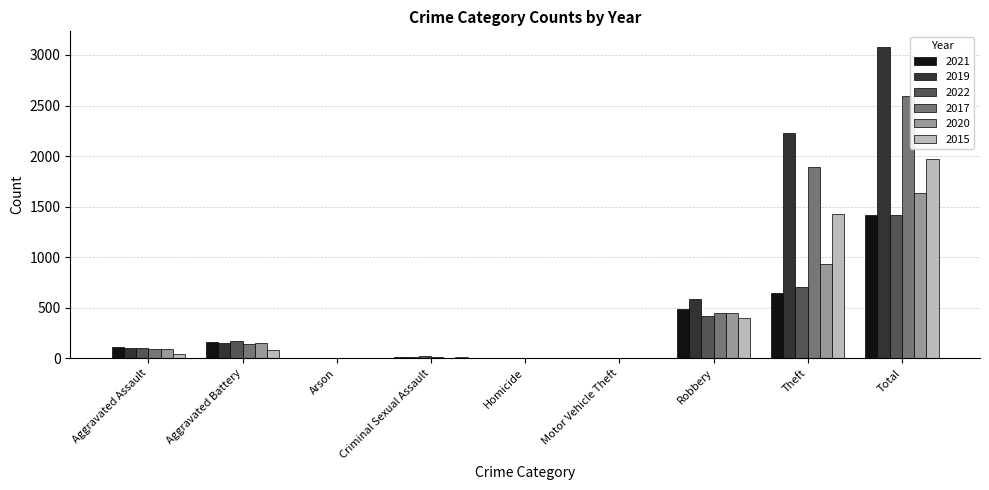

What is the sum of all 2017 values?

5182